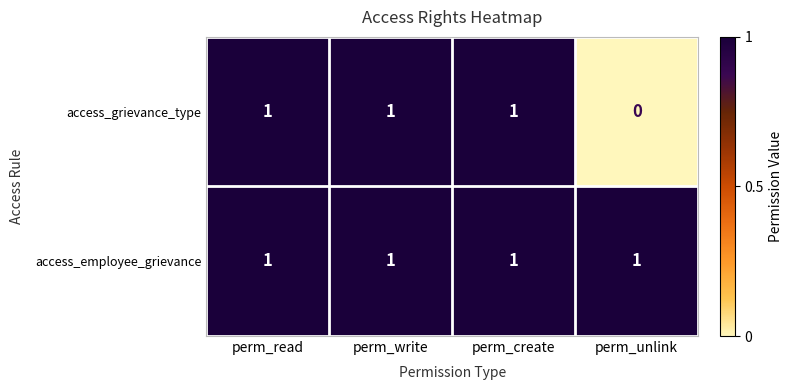

Which series has the largest total across all categories?

access_employee_grievance